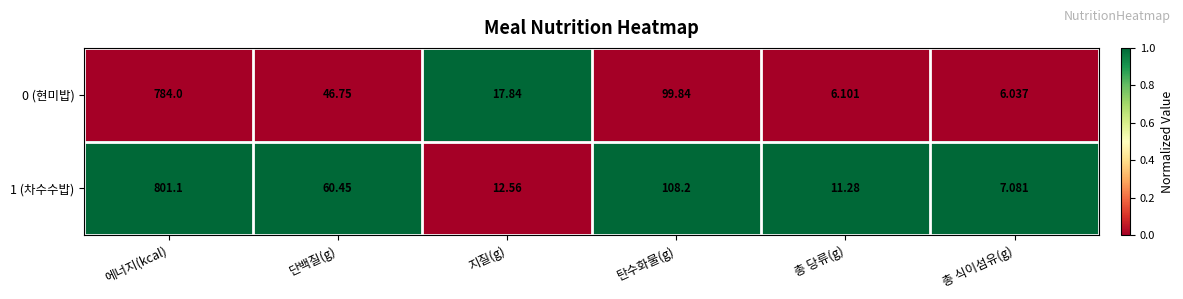

List the series in order of their overall mean, lowest first.

0 (현미밥), 1 (차수수밥)